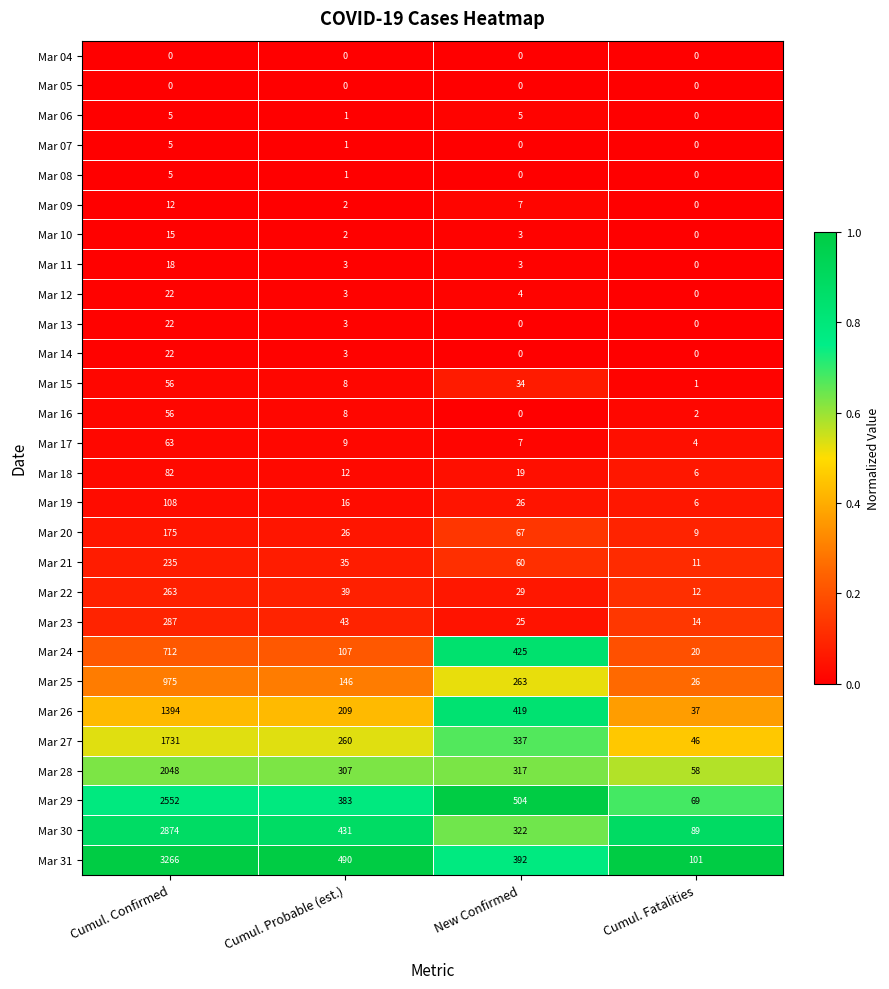

What is the maximum value shown in the chart?

3266